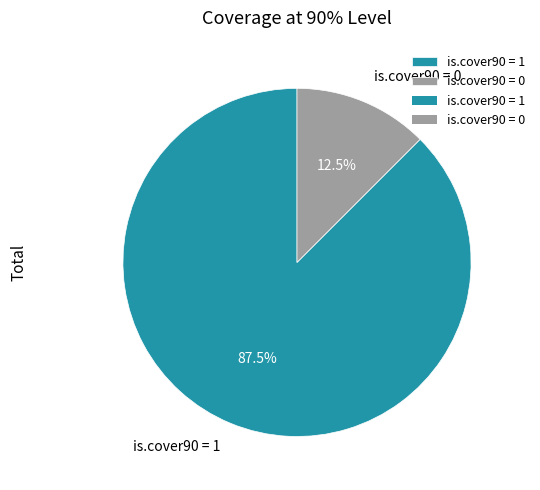

What is the smallest slice in the pie chart?

is.cover90 = 0